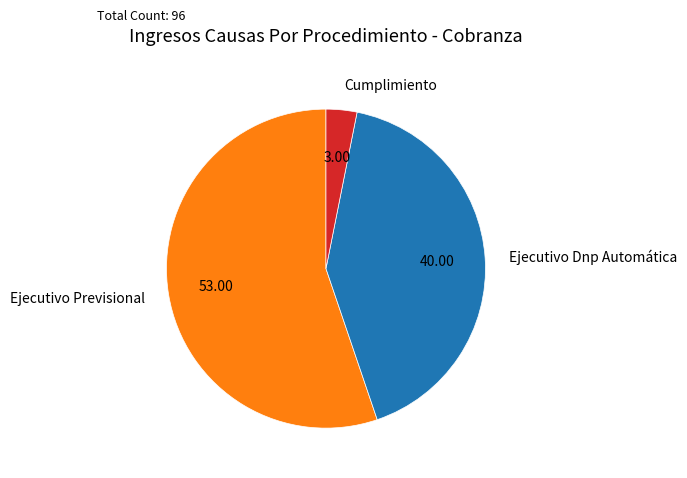

Is Cumplimiento the majority of the pie?

No